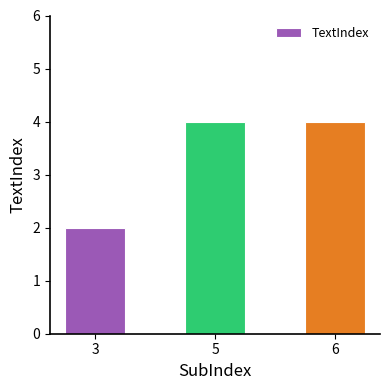

What is the sum of all values?

10